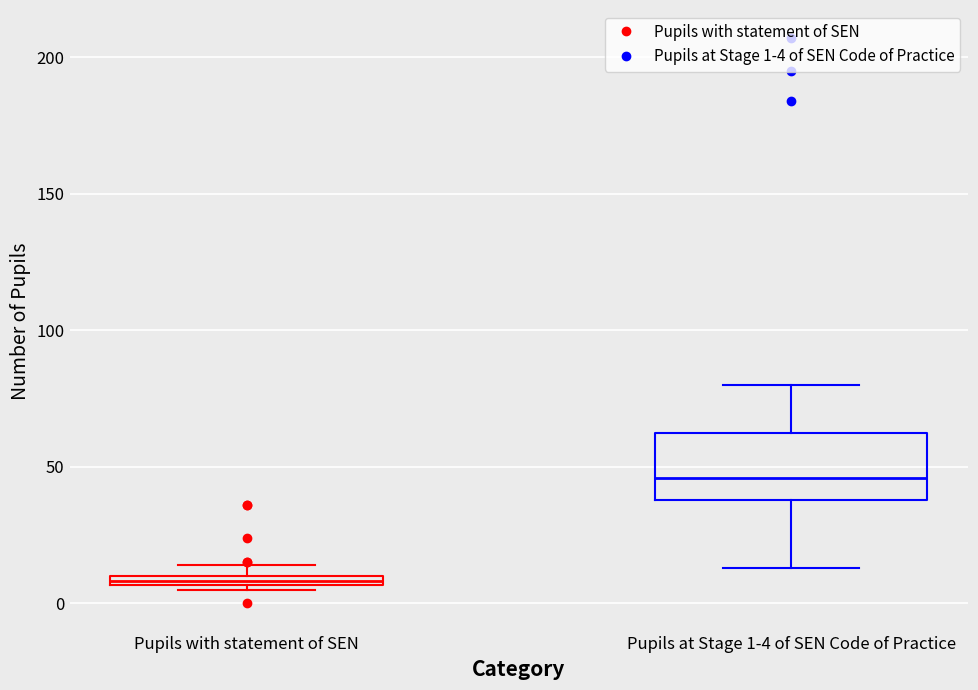

Which box has the lowest median line?

Pupils with statement of SEN